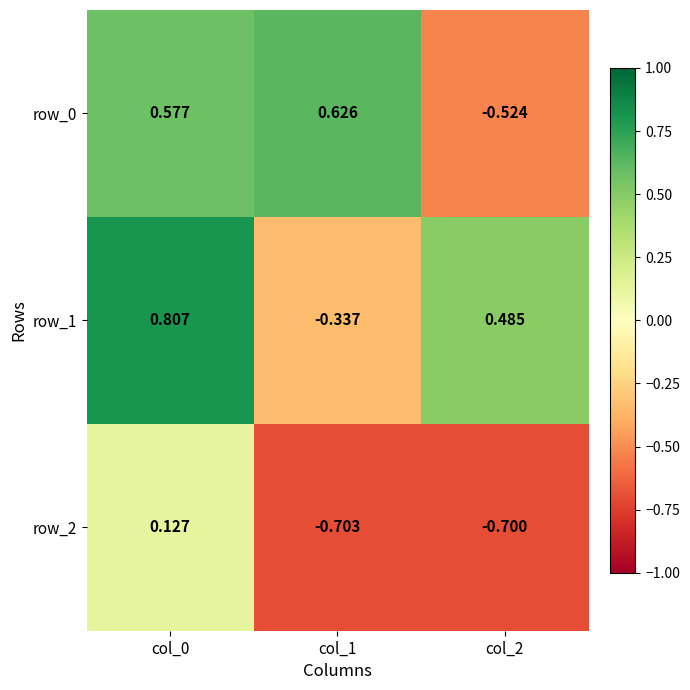

What is the difference between the highest and lowest values at col_1?

1.3